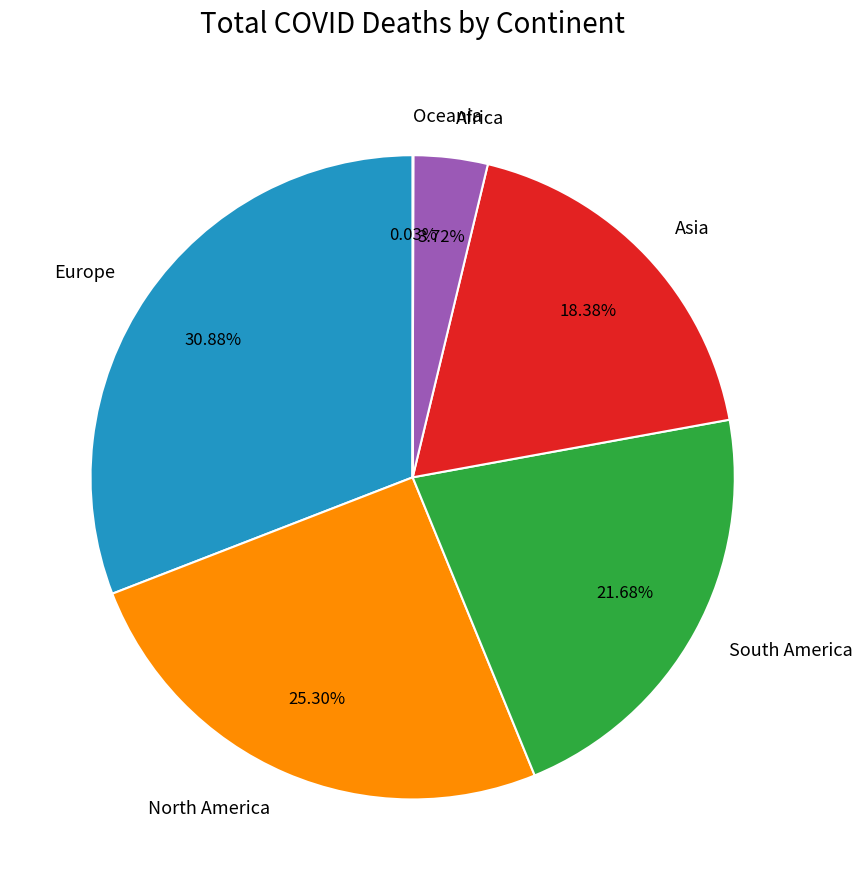

To the nearest percent, what is the difference between the largest and smallest slice percentages?

31%